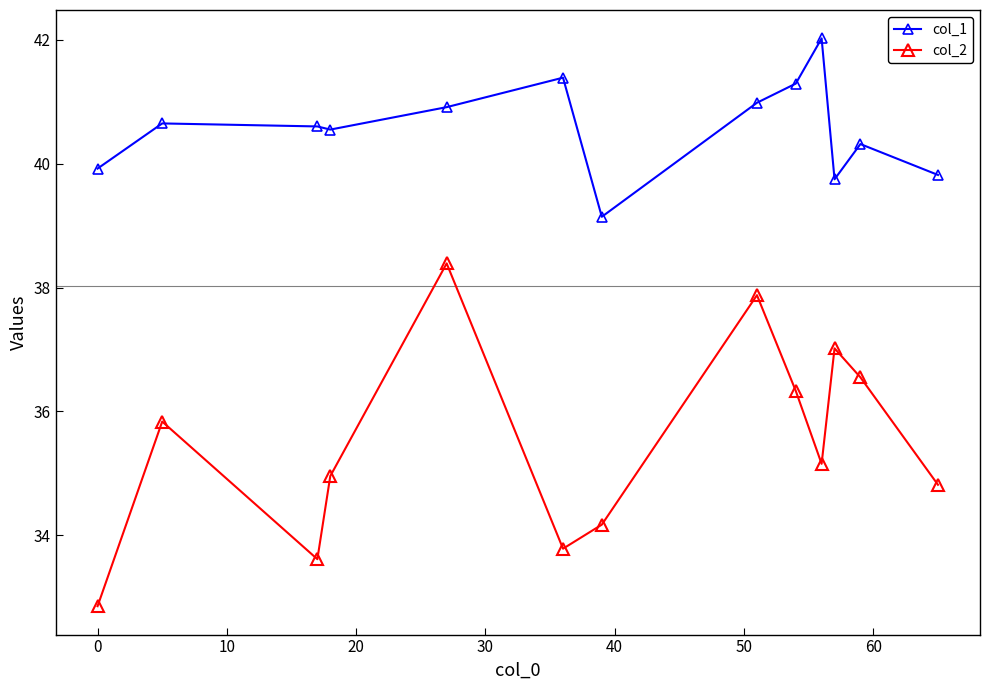

True or false: col_1 and col_2 cross at least once.

False